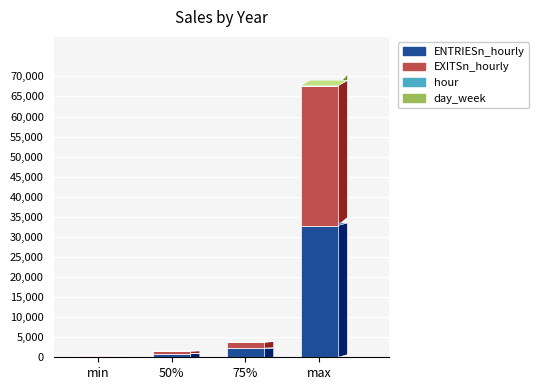

At which category is the sum across all series the highest?

max